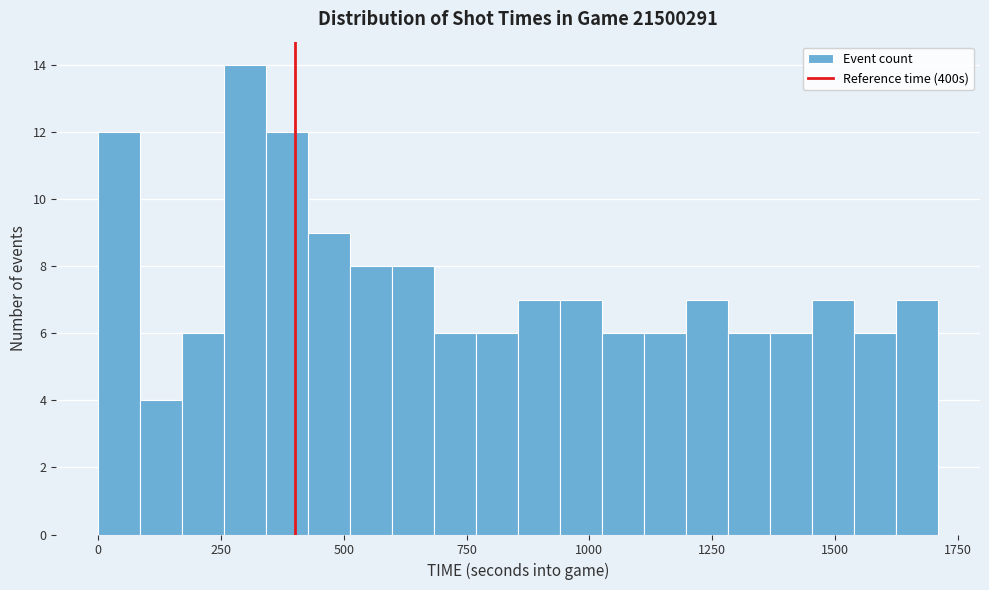

Around what value on the x-axis is the tallest bar? Give the approximate position of its centre, as read against the axis.

300